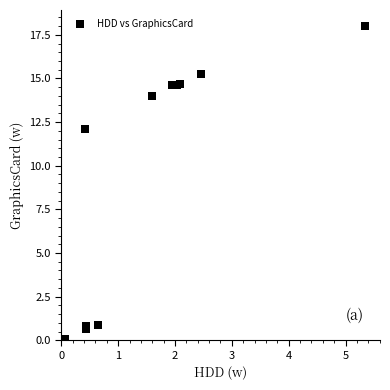

What Y value in the scatter plot is closest to 9?

12.1